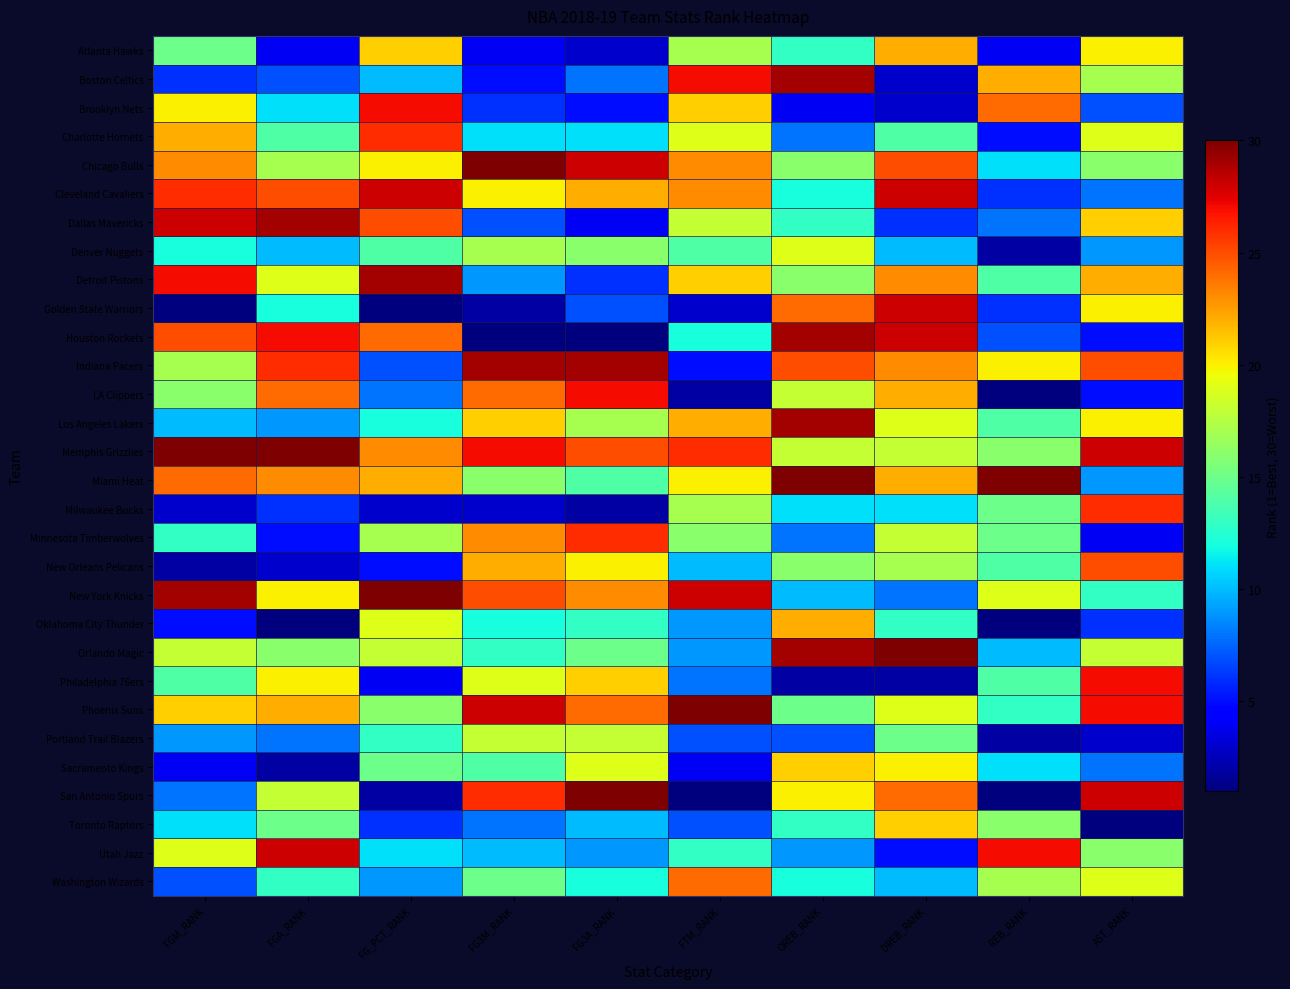

What is the greatest value displayed?

30